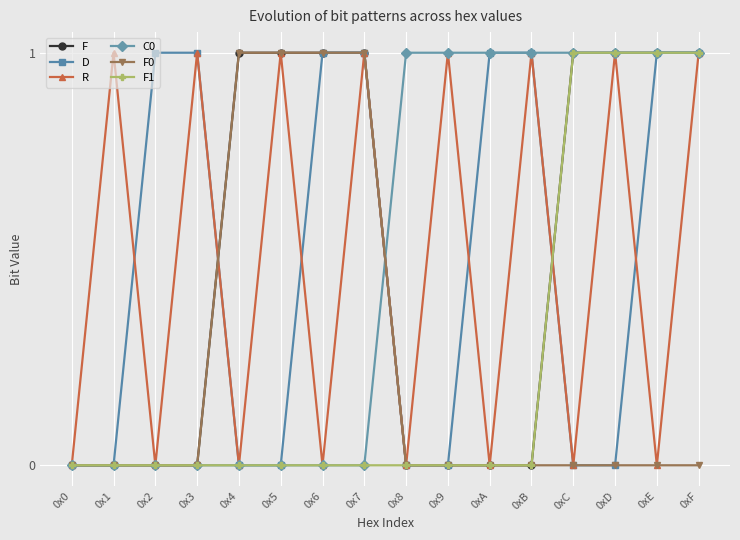

What is the label of the 5th point from the left?

0x4